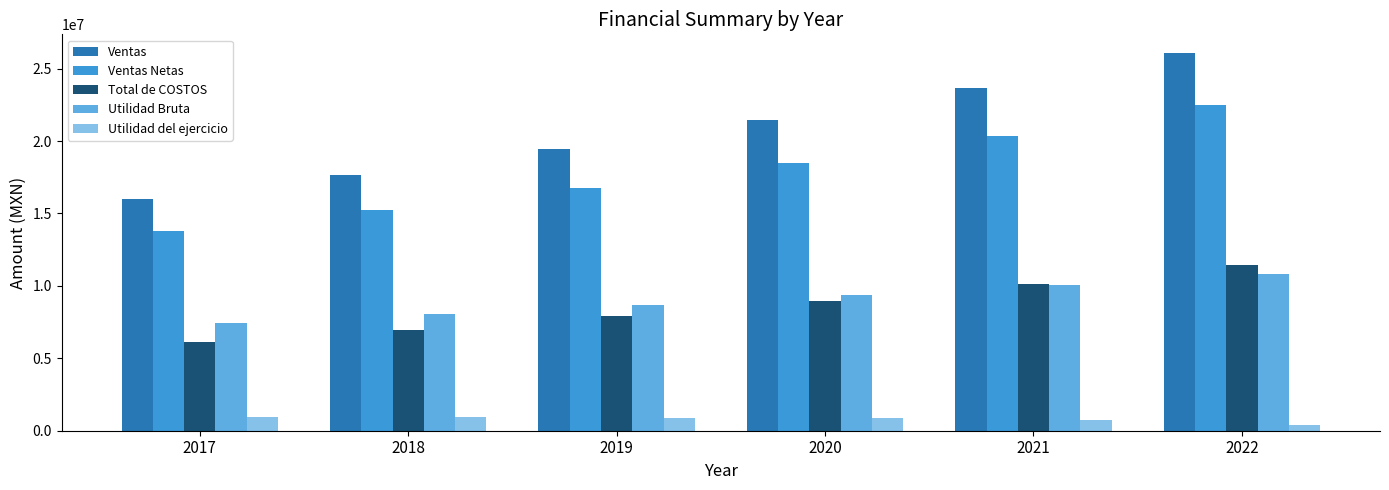

What is the difference between the second highest and second lowest values in the Utilidad del ejercicio series?

154767.5